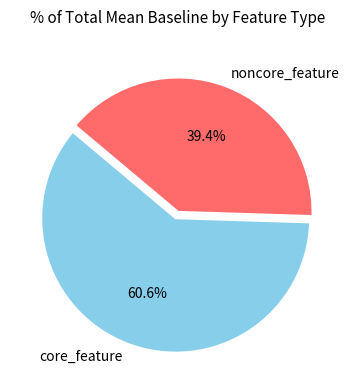

Does noncore_feature account for over 50% of the chart?

No